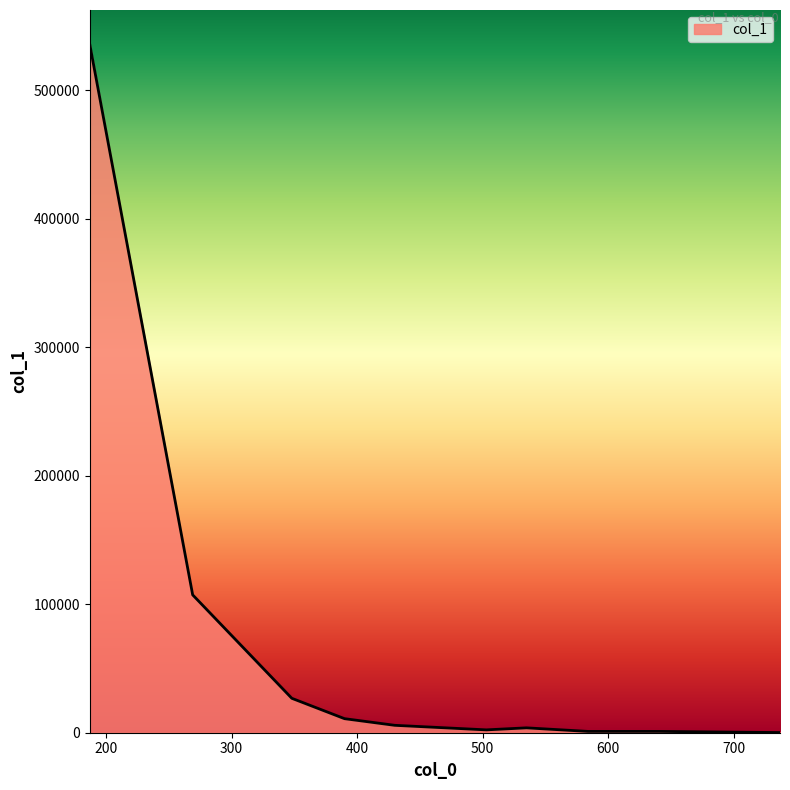

What is the maximum value shown in the chart?

535684.4